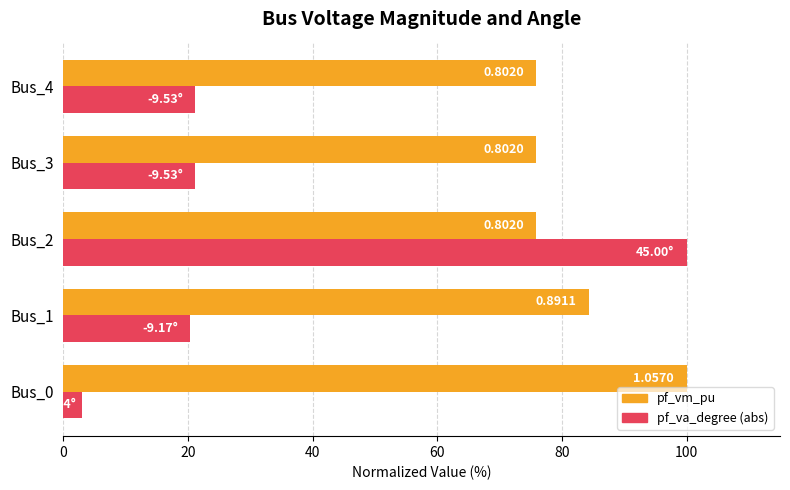

What are all the series names shown in the legend?

pf_vm_pu, pf_va_degree (abs)